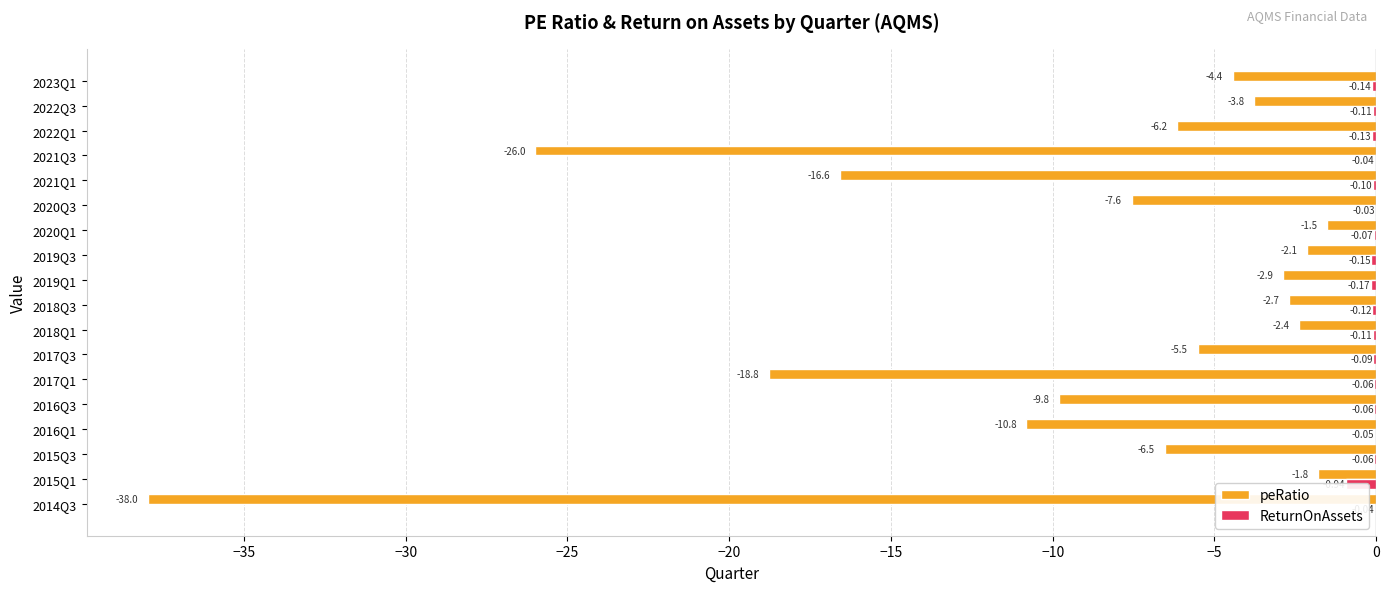

Are the bars grouped side by side (vs. stacked)?

Yes